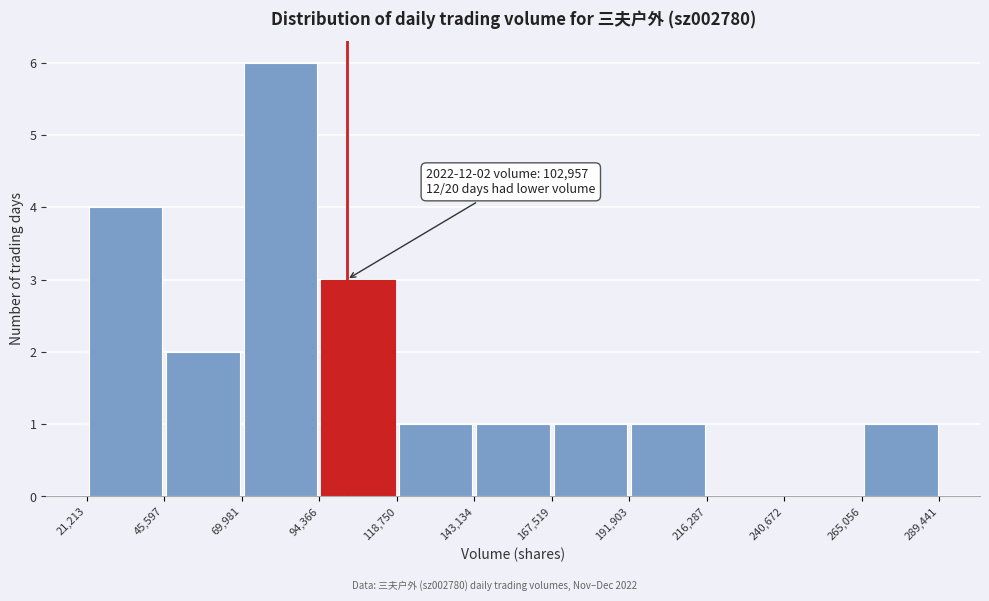

Which range on the x-axis has the tallest bar?

69,981 to 94,366